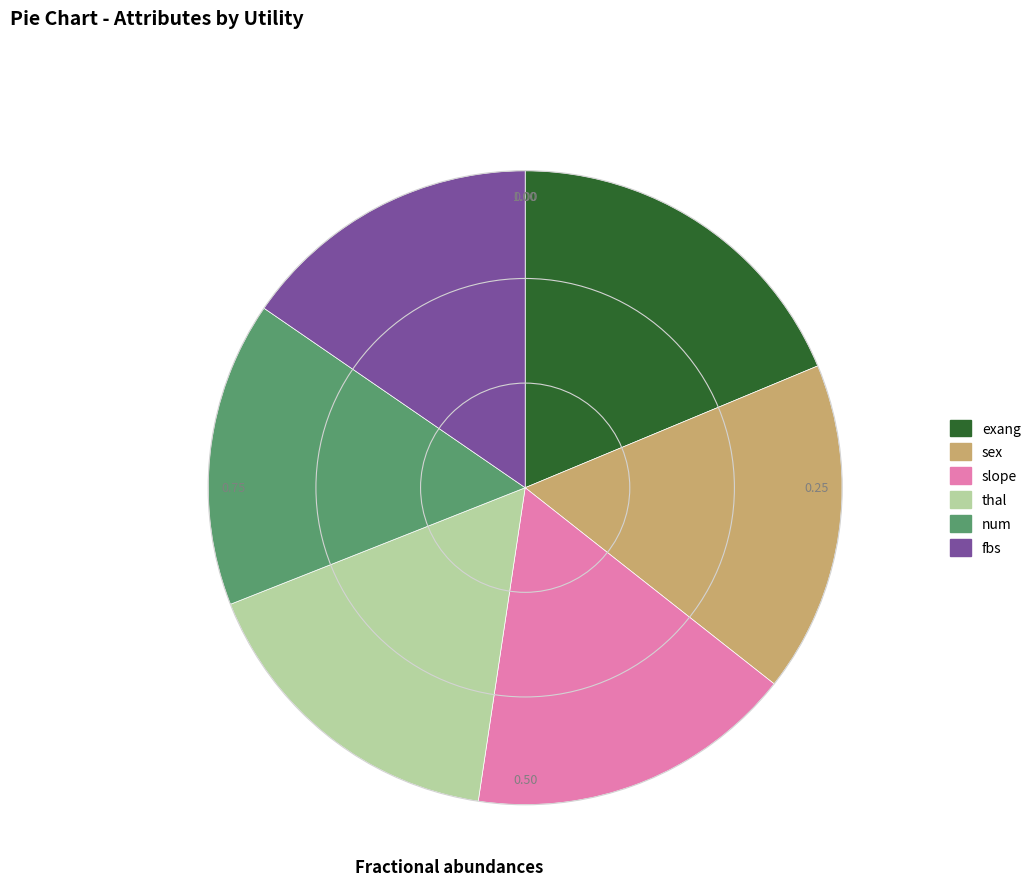

Which has a higher value, exang or sex?

exang